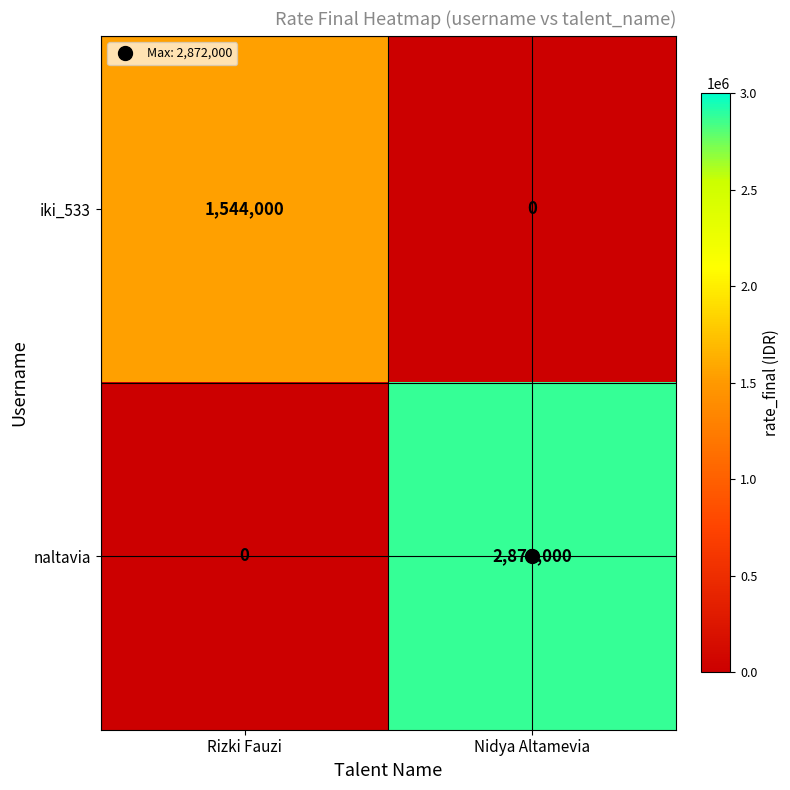

Between Rizki Fauzi and Nidya Altamevia, which series saw the biggest shift?

naltavia